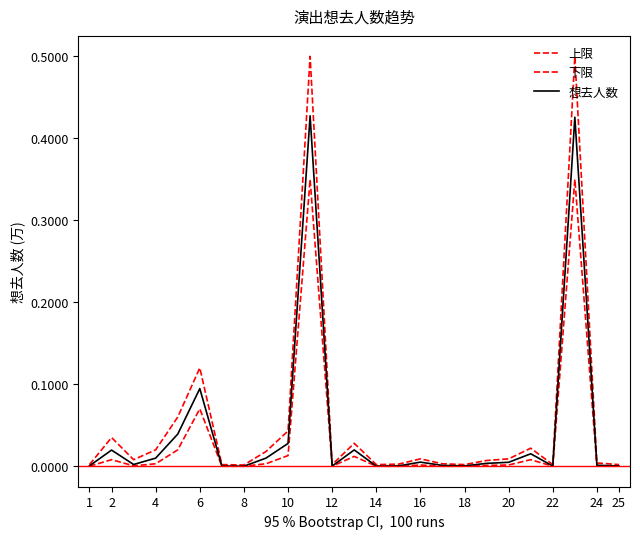

How many lines are shown in the chart?

3